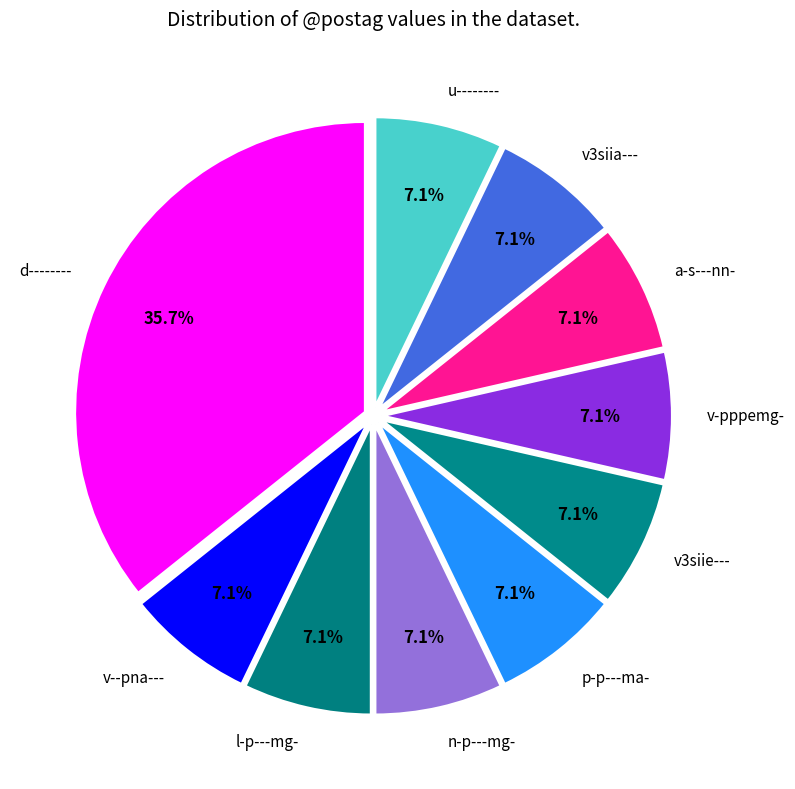

Is there a majority slice in this chart?

No